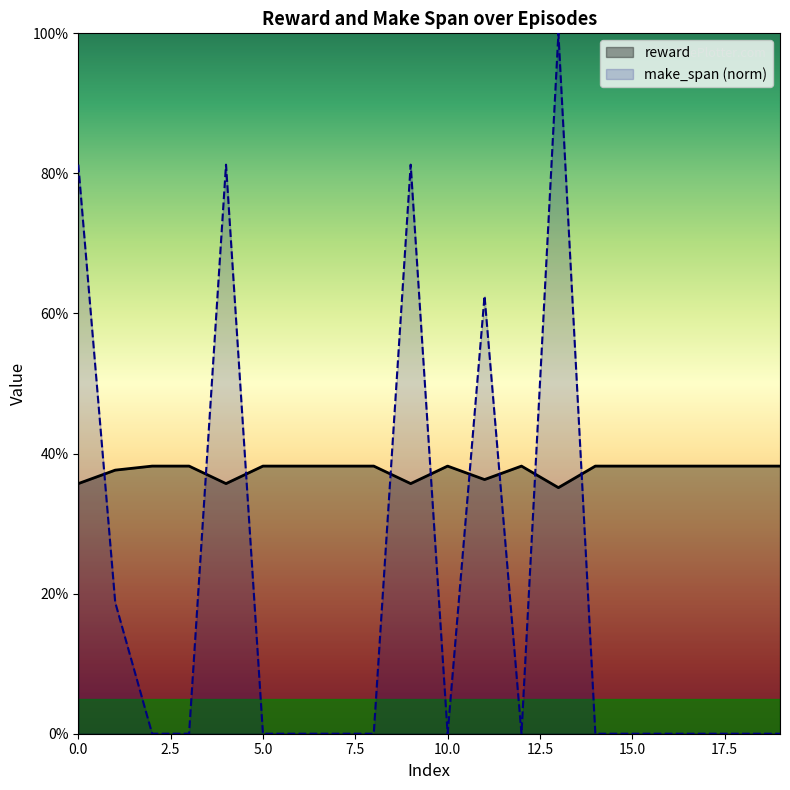

True or false: reward and make_span intersect in this chart.

True